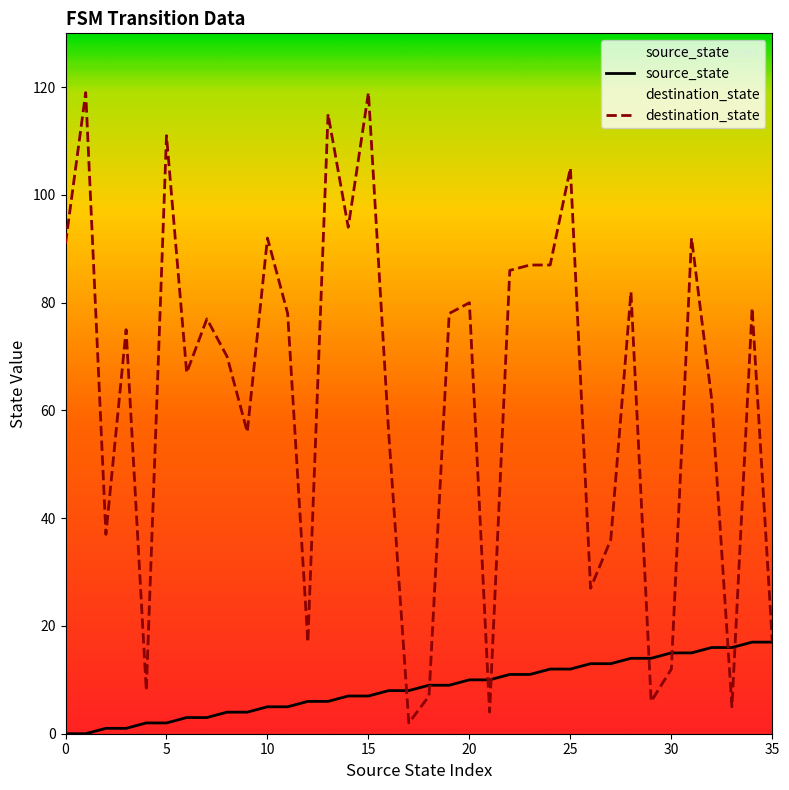

True or false: source_state and destination_state cross at least once.

True